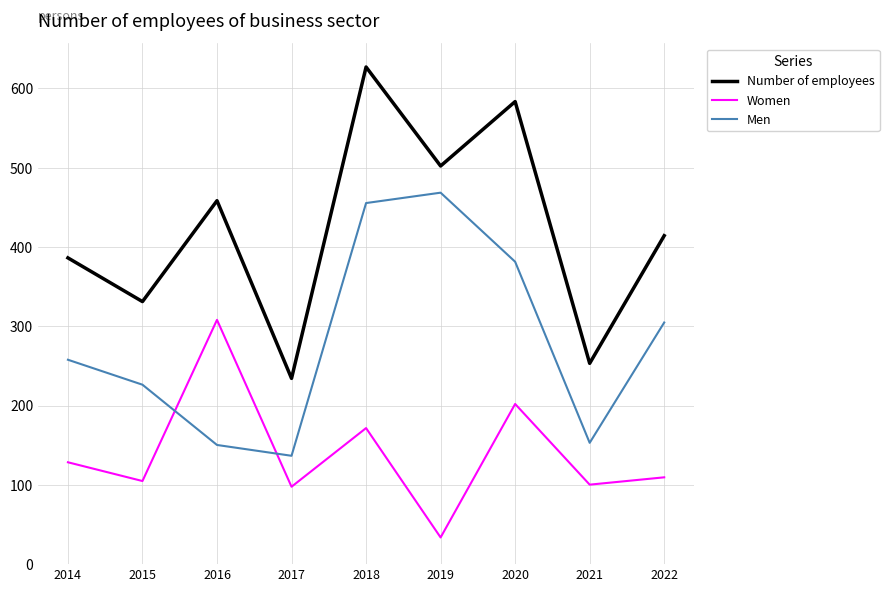

Between 2018 and 2021, which series saw the biggest shift?

Number of employees